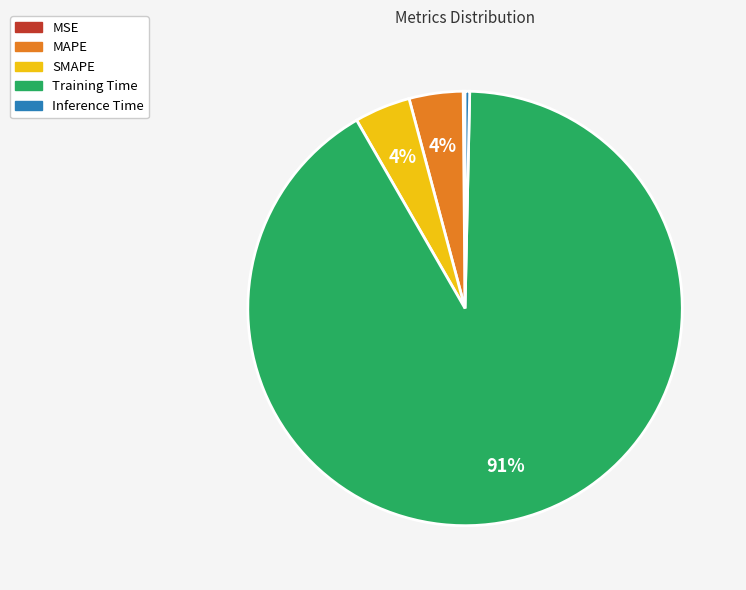

Which slice represents more than half of the pie?

Training Time